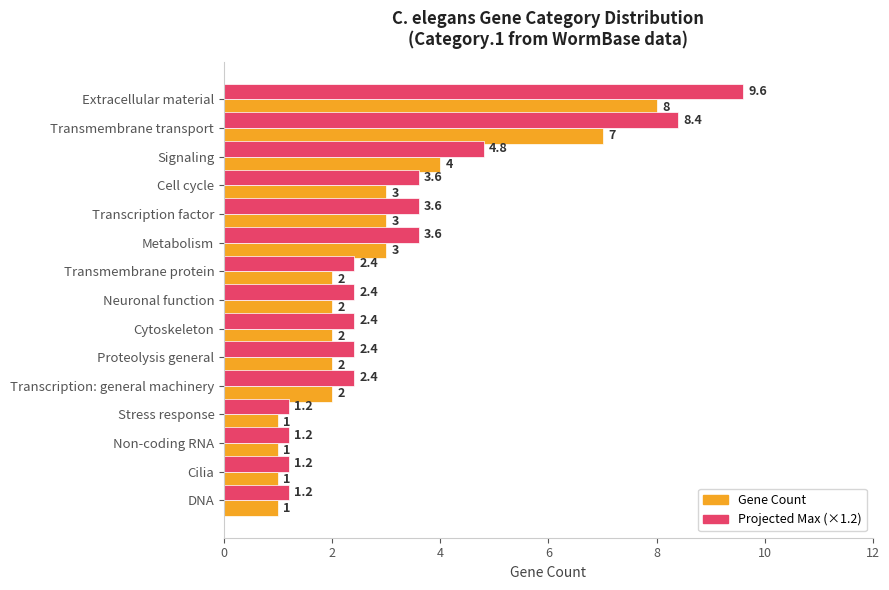

At which category is the sum across all series the highest?

Extracellular material